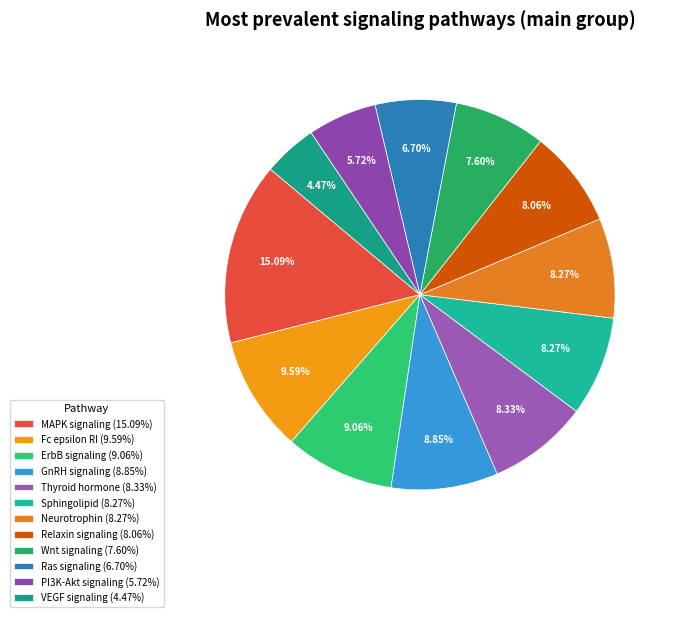

How many slices are in this pie chart?

12